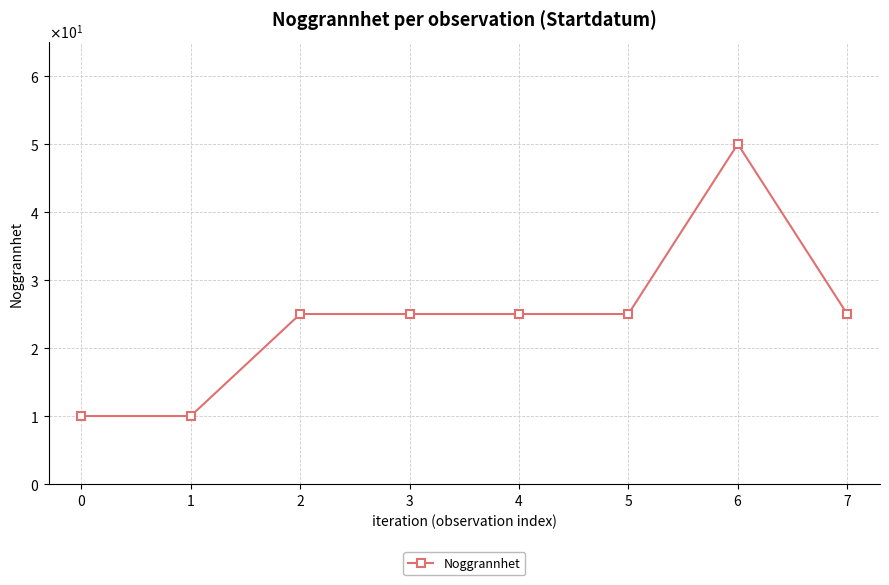

What is the label of the 2nd point from the left?

$\mathdefault{1}$